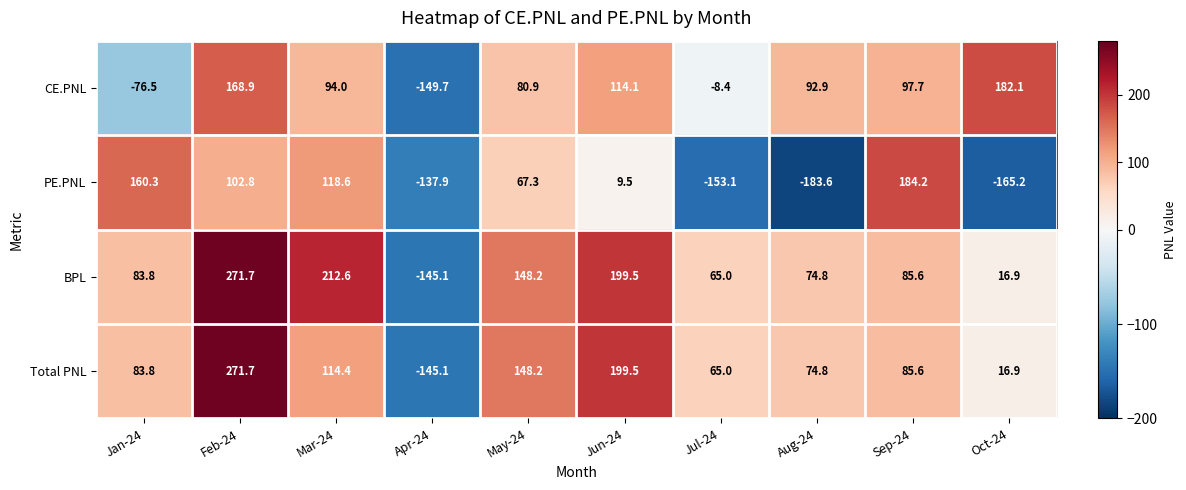

Rank the categories by BPL value from highest to lowest.

Feb-24, Mar-24, Jun-24, May-24, Sep-24, Jan-24, Aug-24, Jul-24, Oct-24, Apr-24